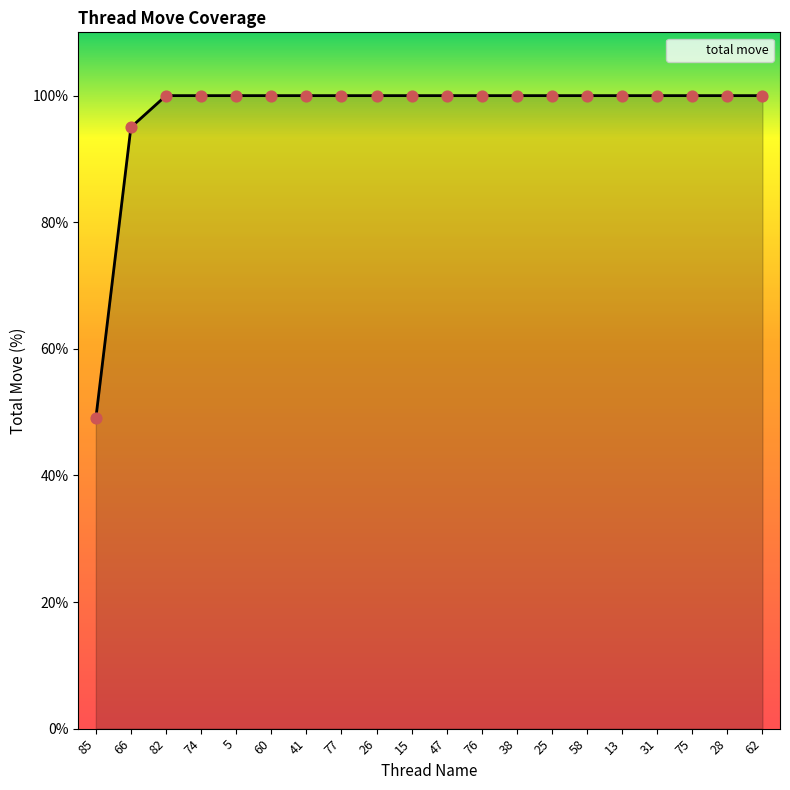

What is the ratio of the value at 58 to the value at 76?

1.0